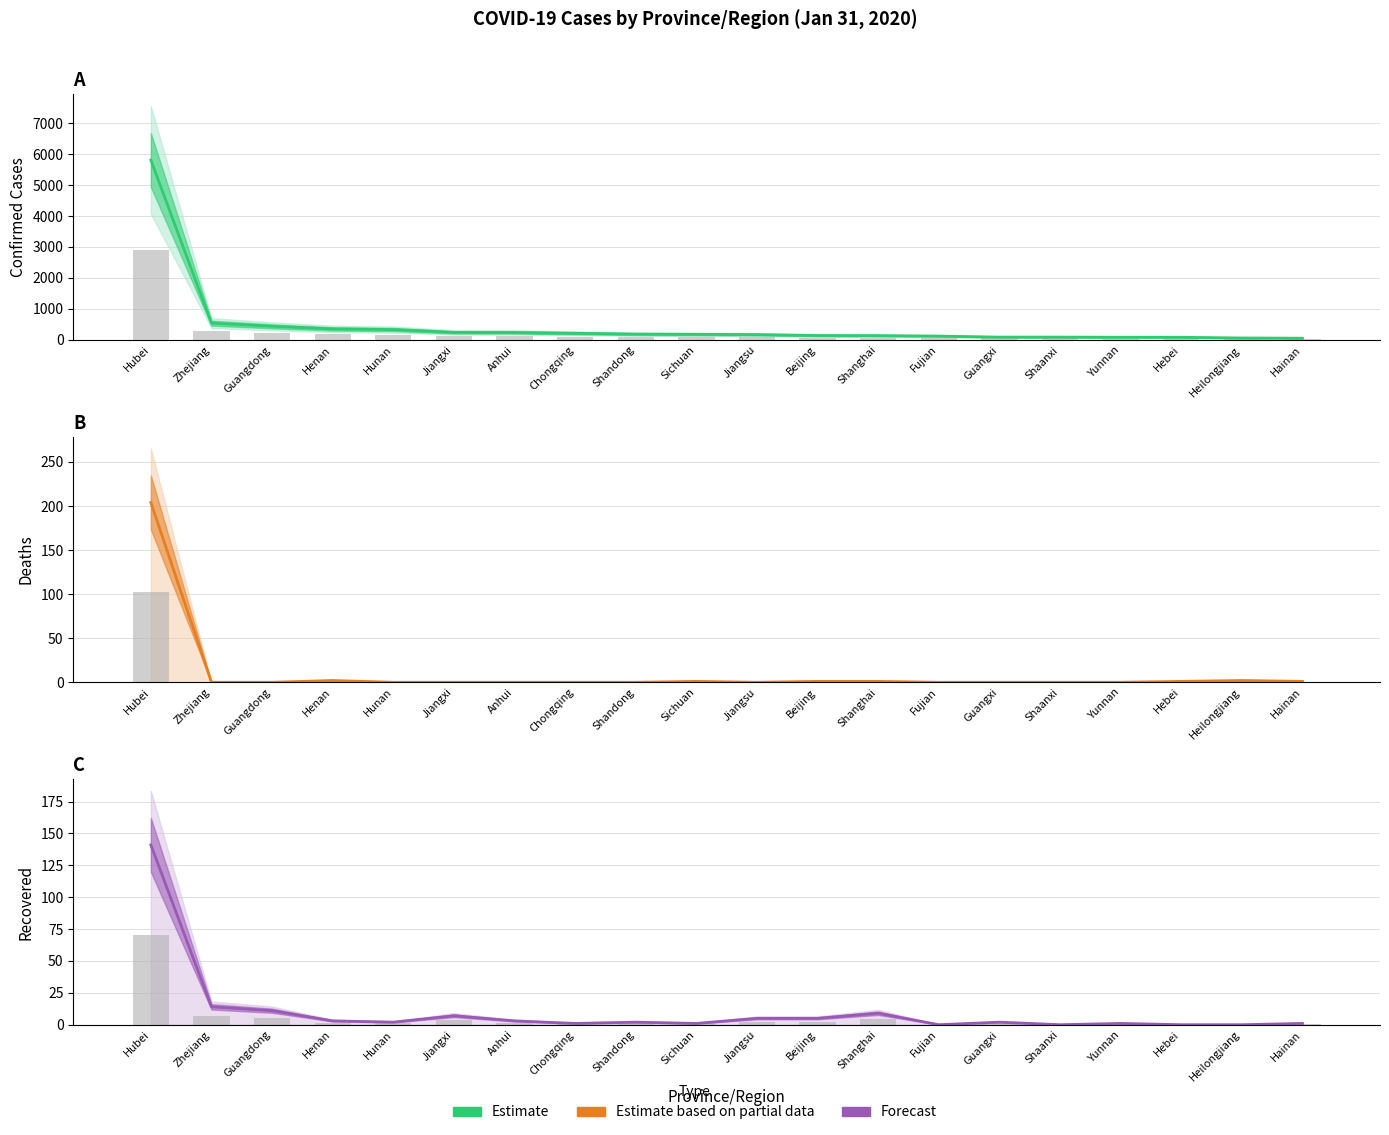

What is the sum of all Estimate values?

9525